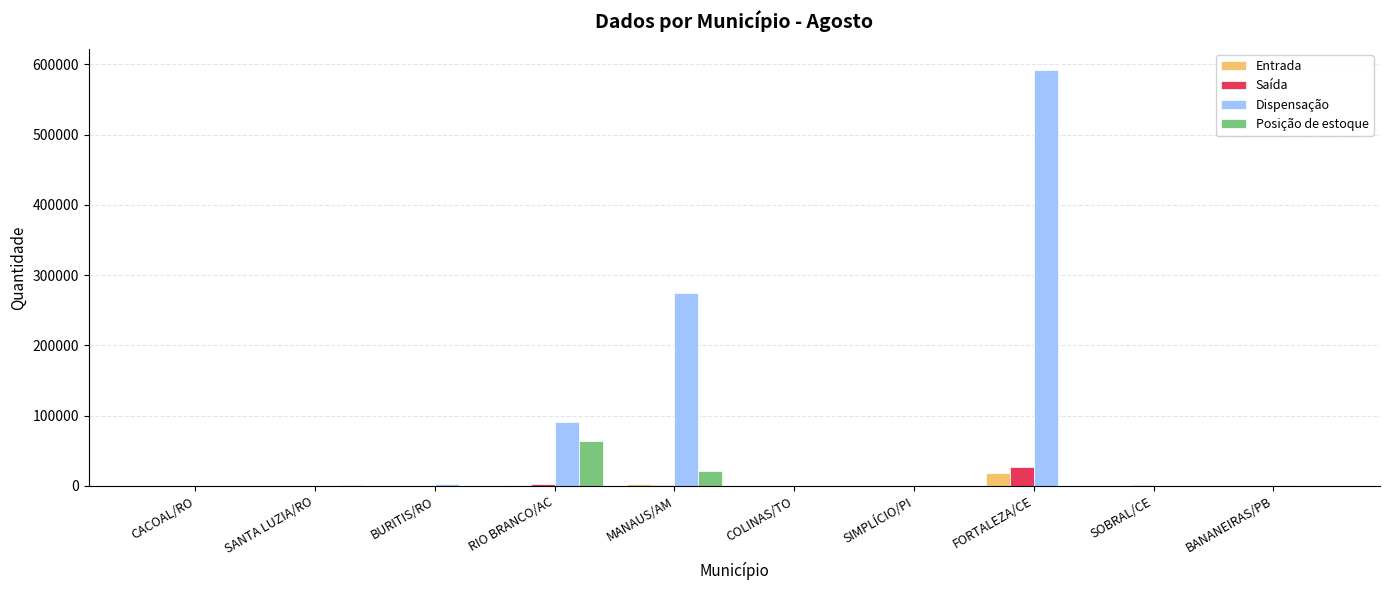

At which category is the sum across all series the highest?

FORTALEZA/CE